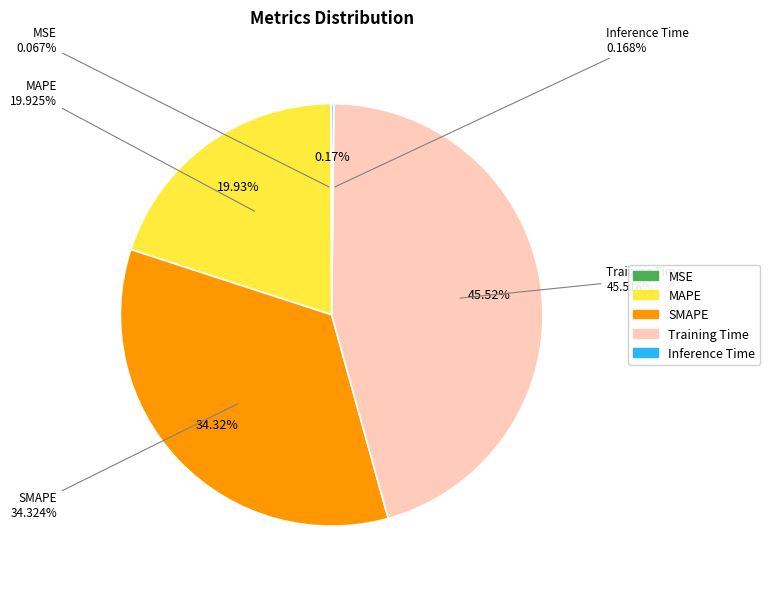

Is there a majority slice in this chart?

No